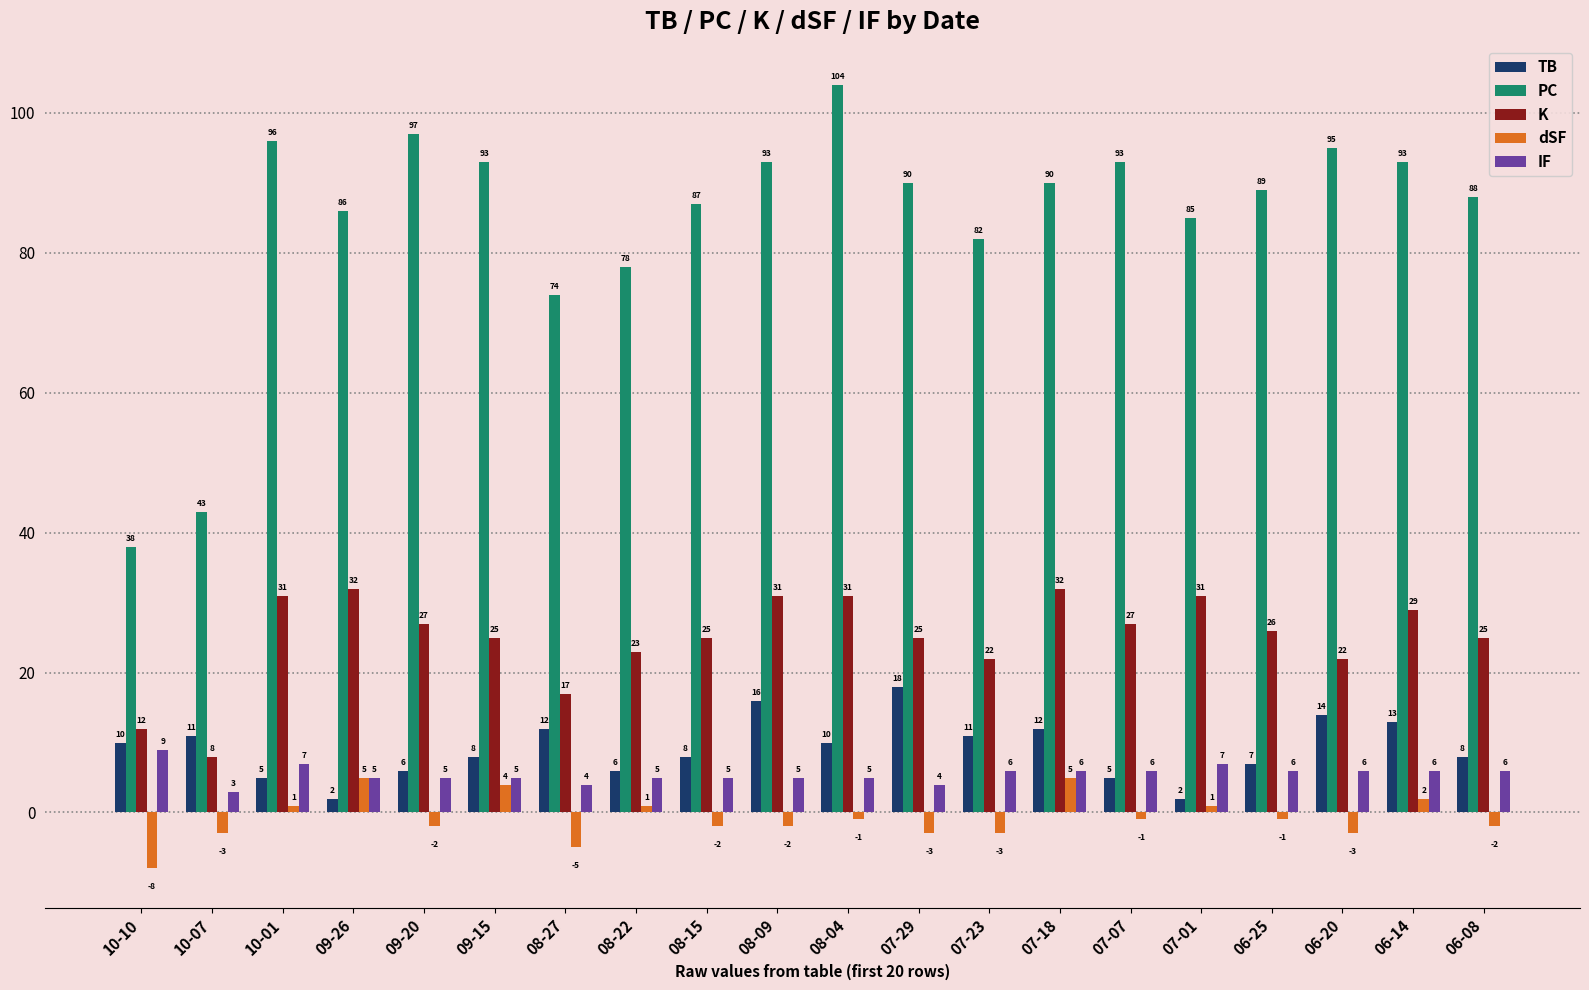

What is the label of the 12th bar from the left?

07-29